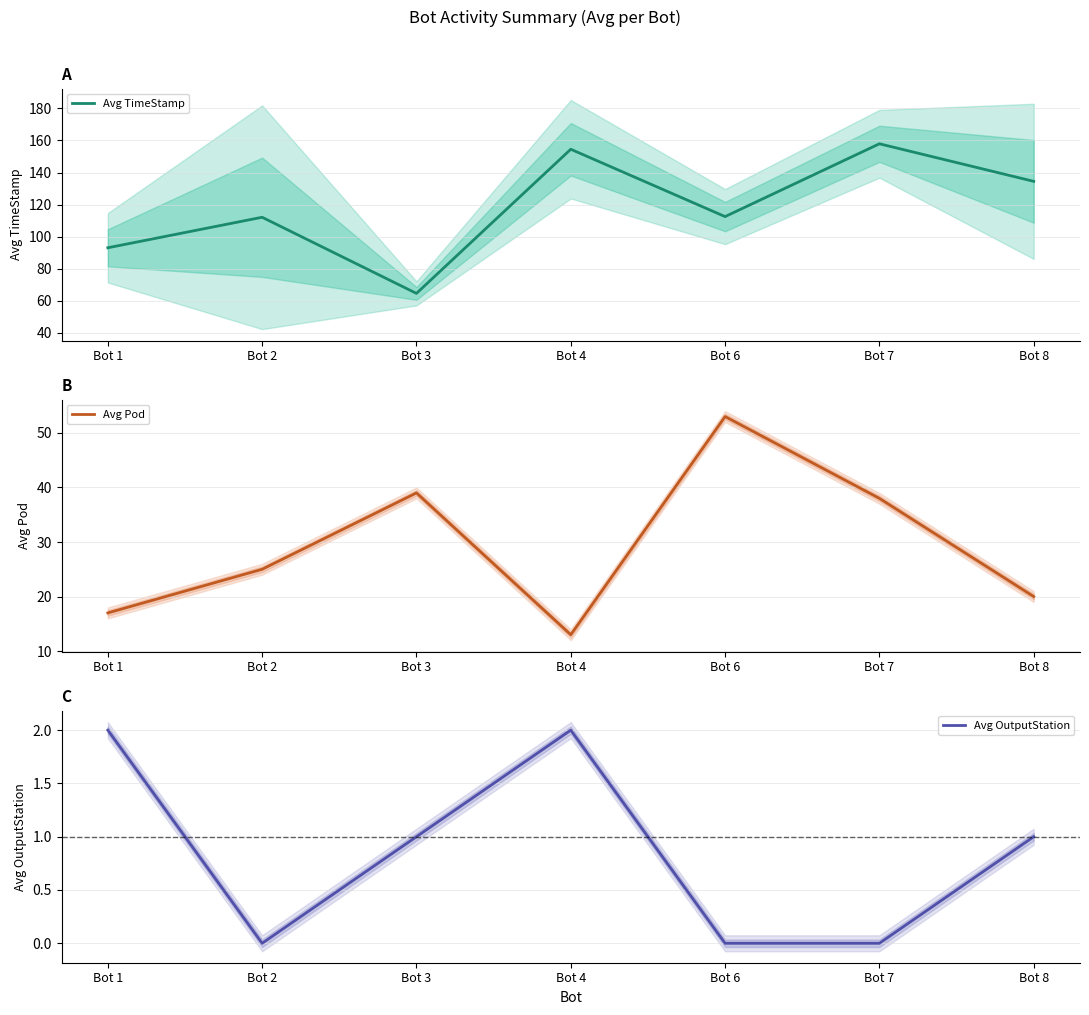

At how many categories does at least one series exceed 67?

6